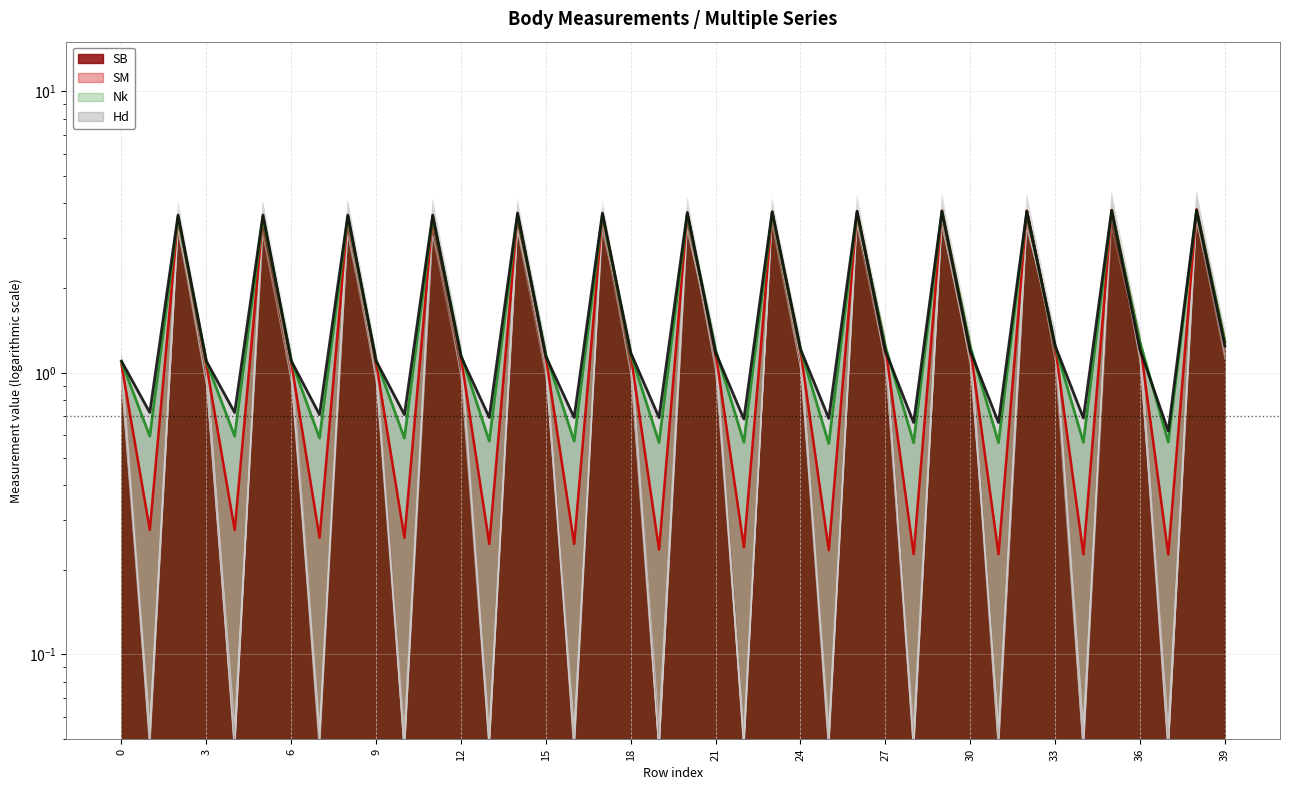

What is the maximum value for SB?

3.8